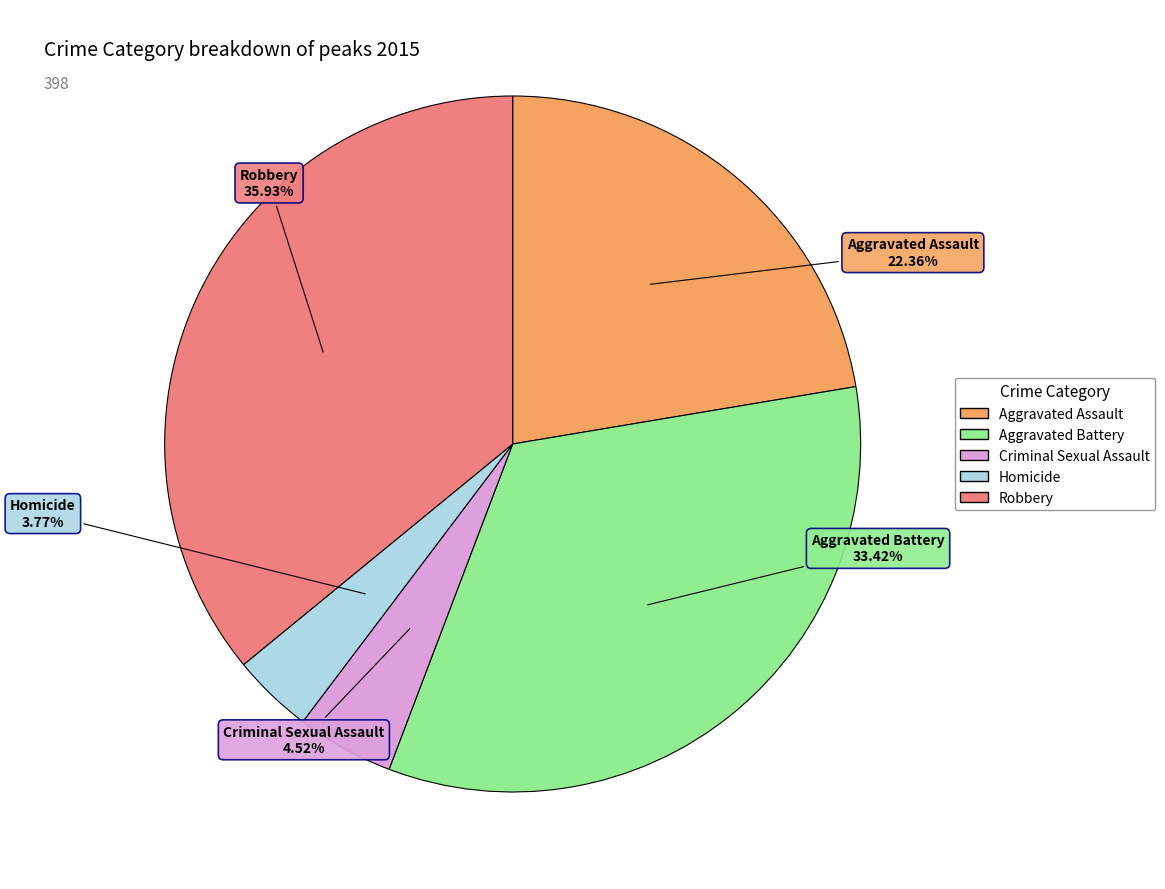

Rank the categories by value from lowest to highest.

Homicide, Criminal Sexual Assault, Aggravated Assault, Aggravated Battery, Robbery